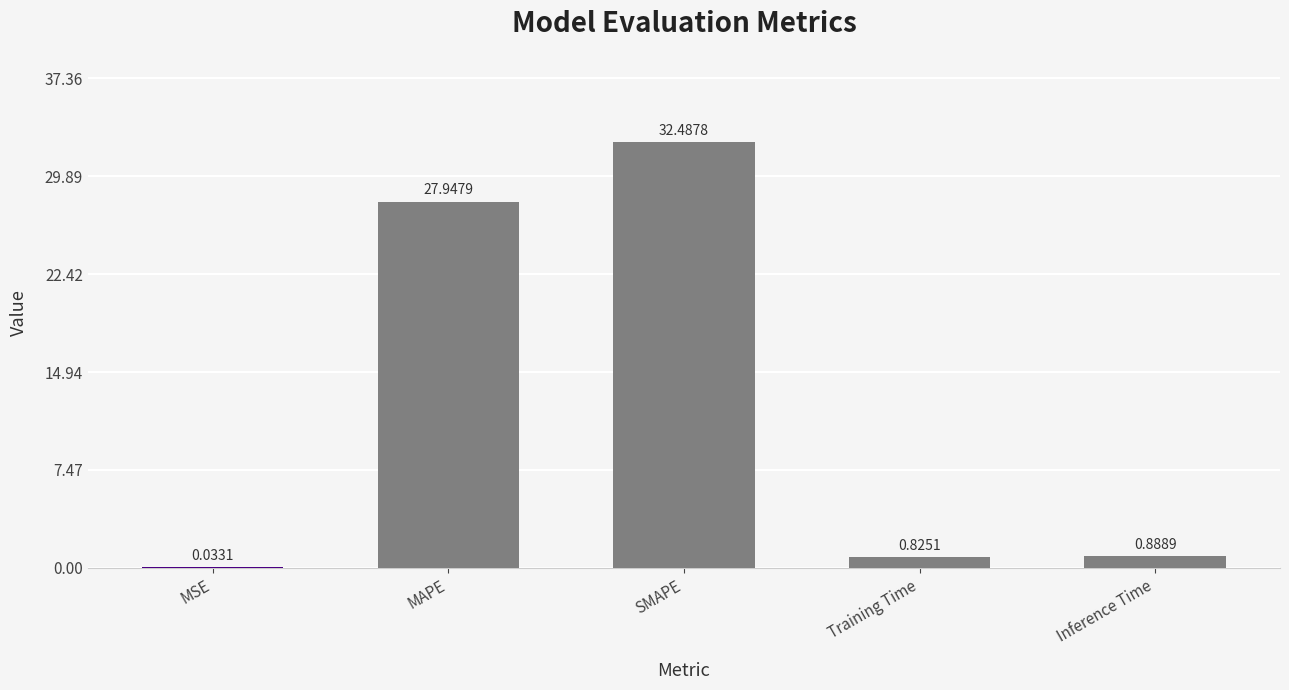

What is the sum of all values?

62.2